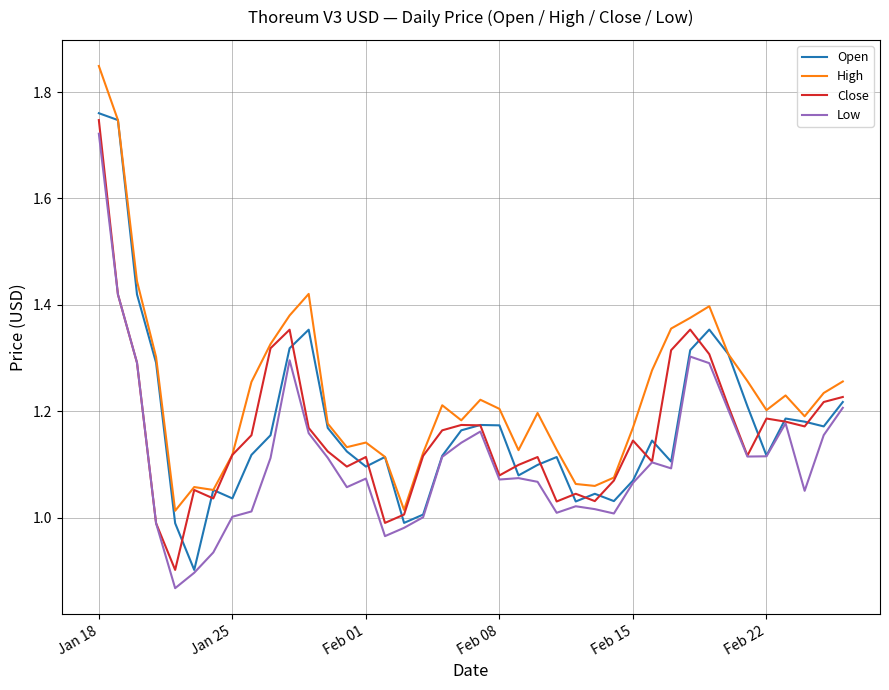

How many interior local peaks does the Open series have?

9